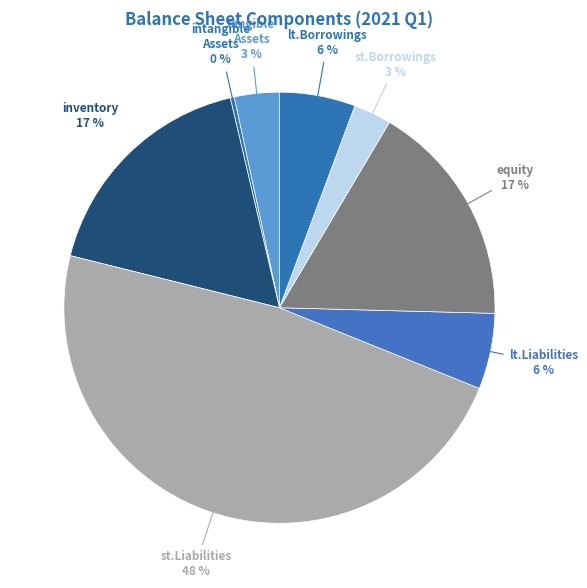

How many slices are in this pie chart?

8